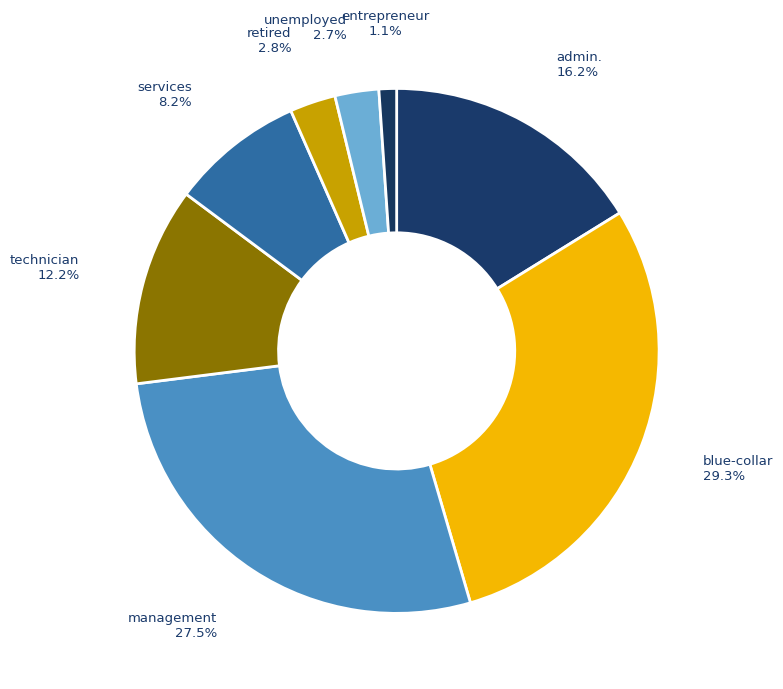

Which has a higher value, unemployed or entrepreneur?

unemployed